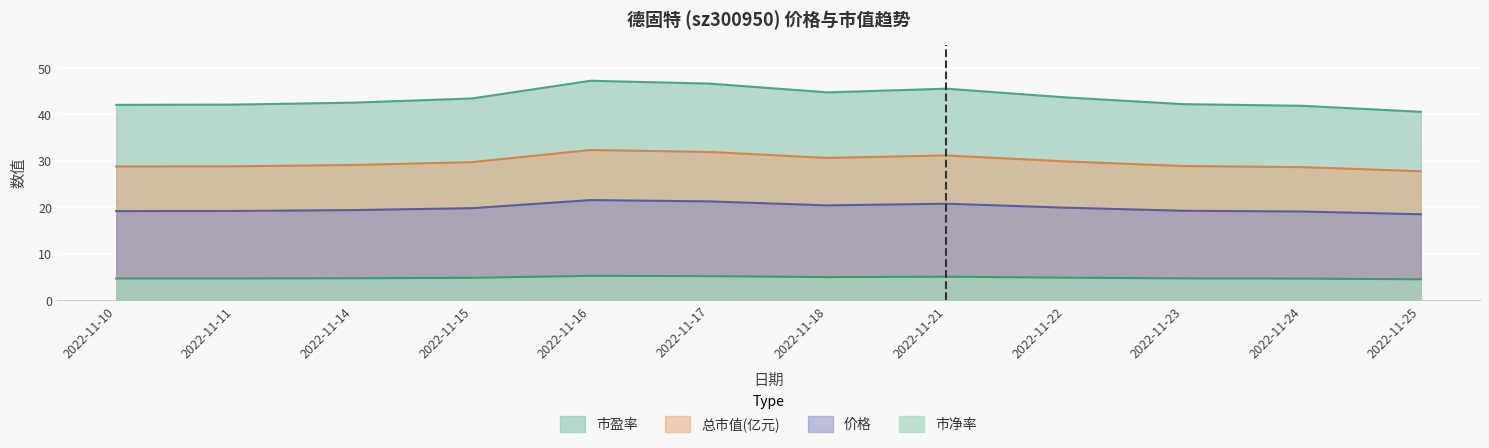

What is the difference between the highest and lowest values at 2022-11-24?

37.2